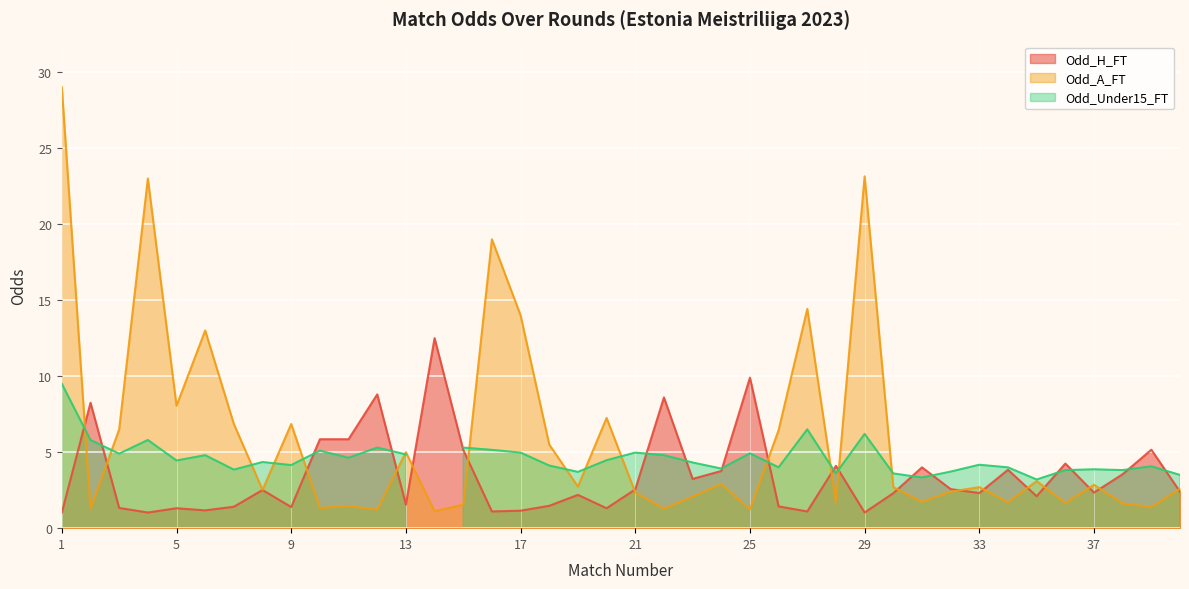

Which has a higher value, 36 or 40?

36